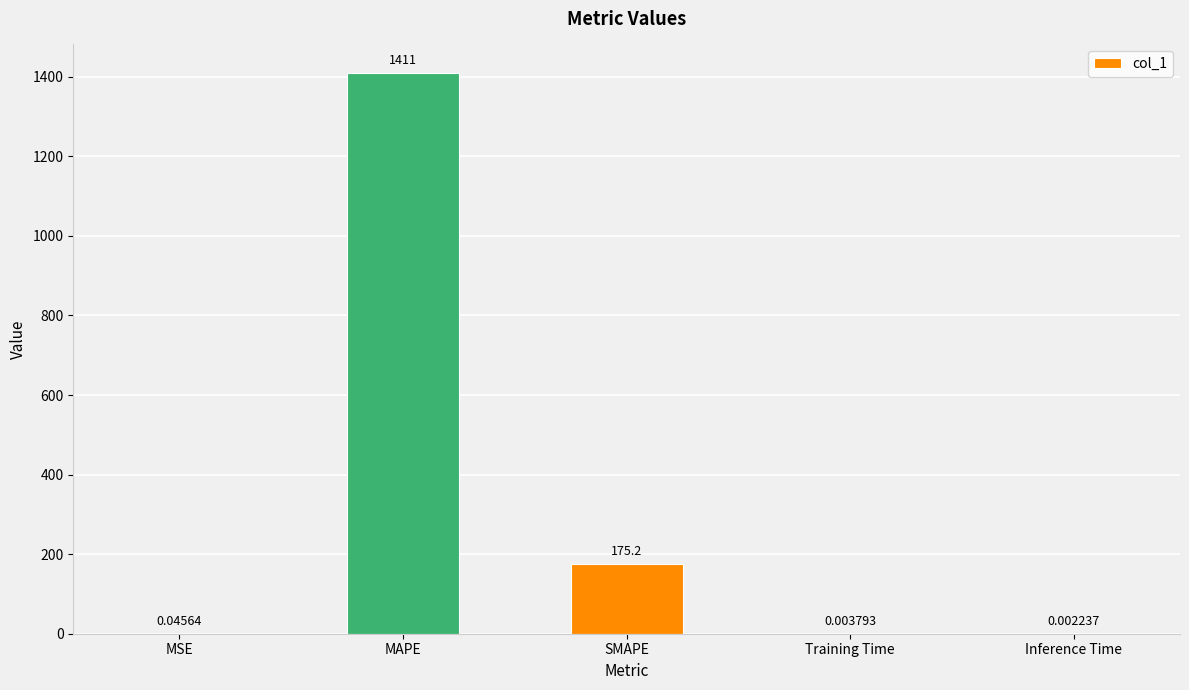

At which label is the value closest to 705?

SMAPE